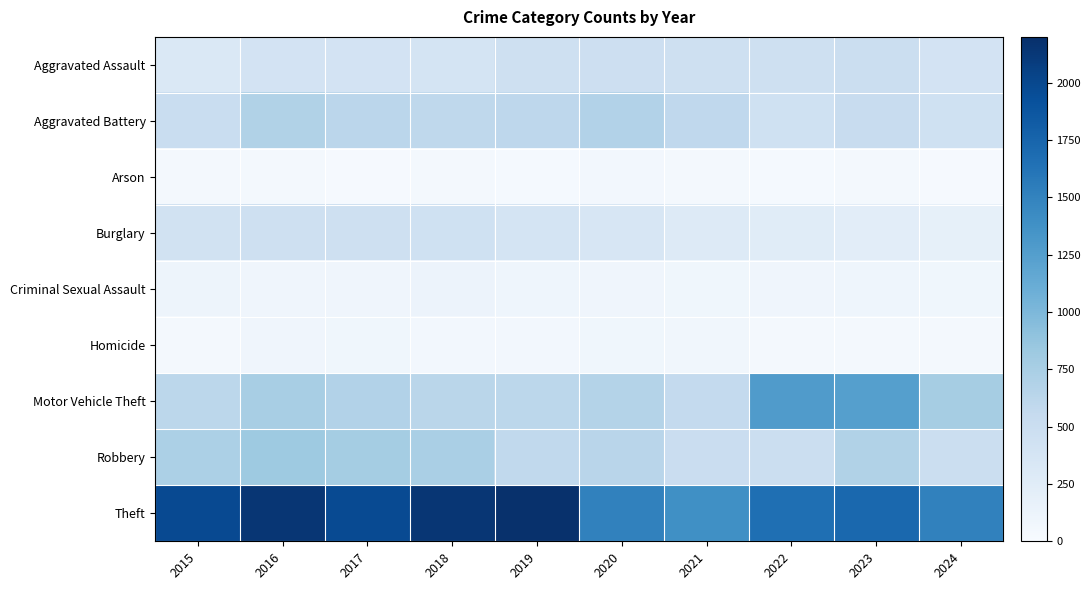

List the series in order of their peak value, highest first.

Theft, Motor Vehicle Theft, Robbery, Aggravated Battery, Aggravated Assault, Burglary, Criminal Sexual Assault, Homicide, Arson